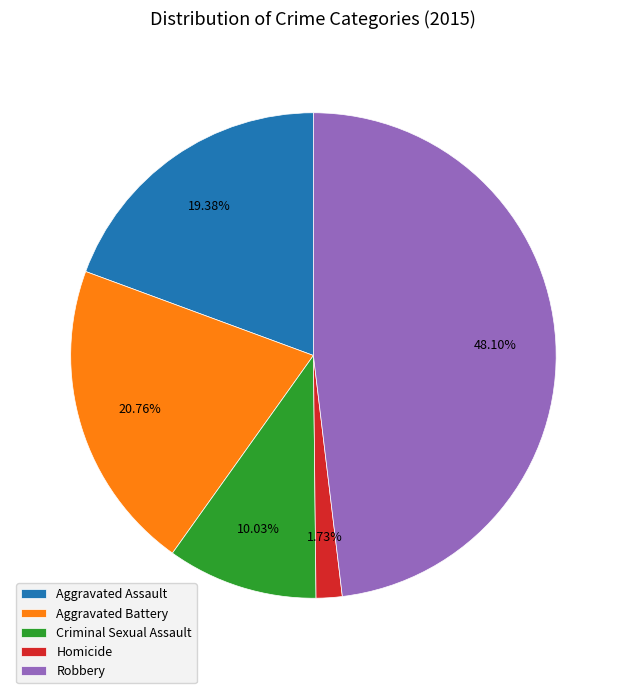

What percentage is the Robbery slice, to the nearest percent?

48%